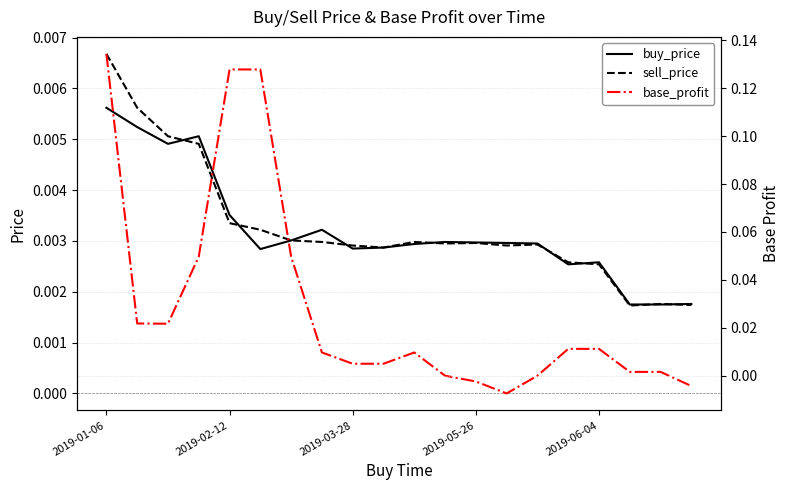

Which series changed the most between 2019-05-26 and 16?

base_profit